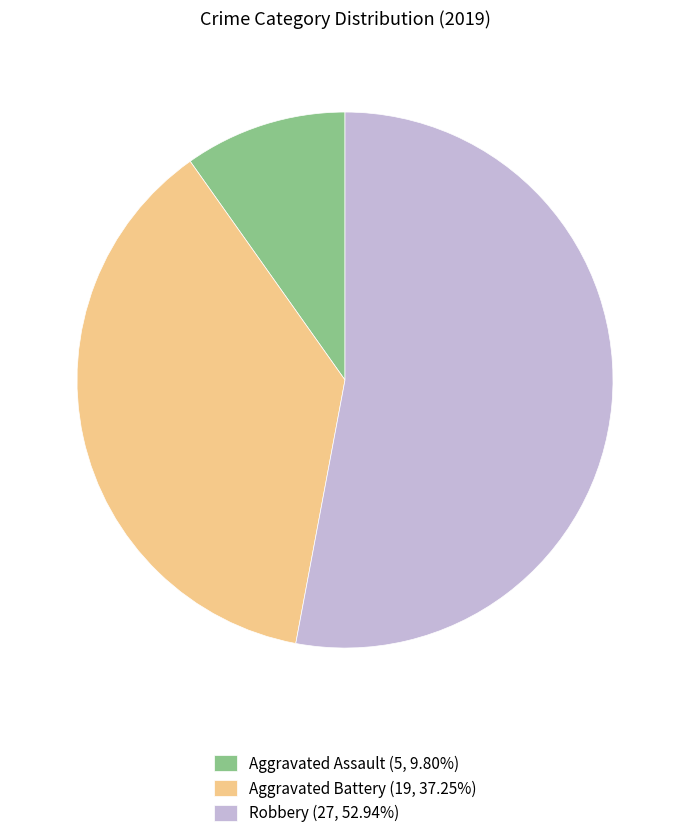

Does any single category account for the majority?

Yes